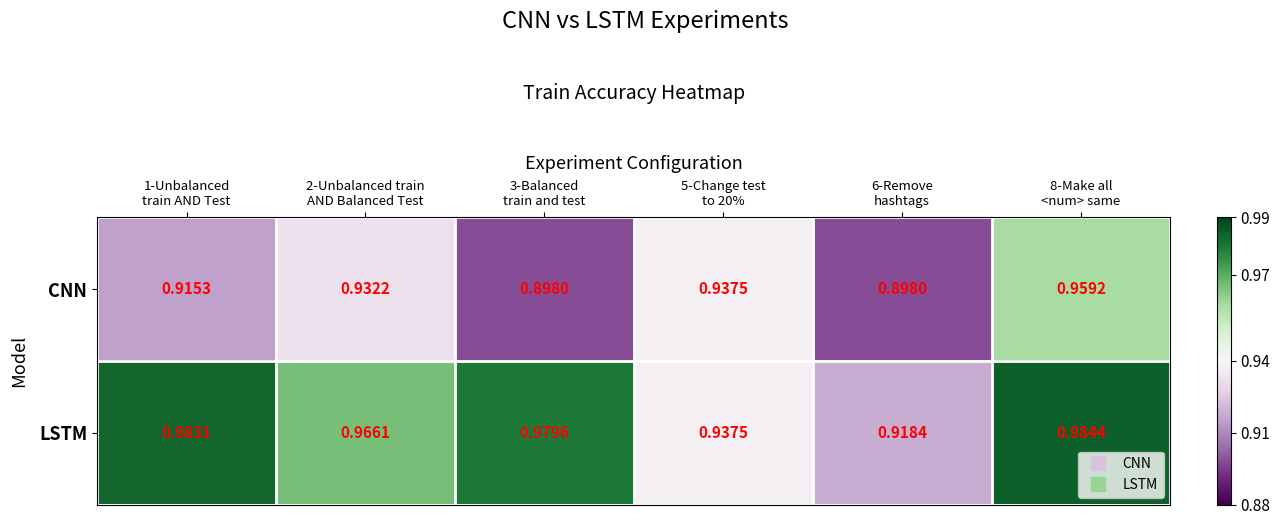

Rank the series by their average value, from highest to lowest.

LSTM, CNN